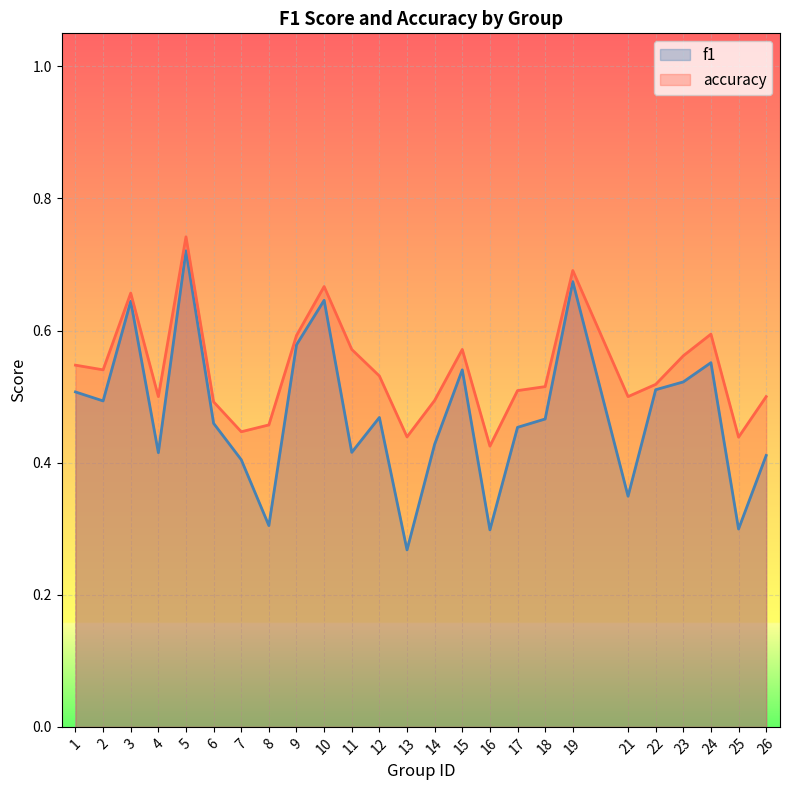

Does the chart display data point markers on the line(s)?

No